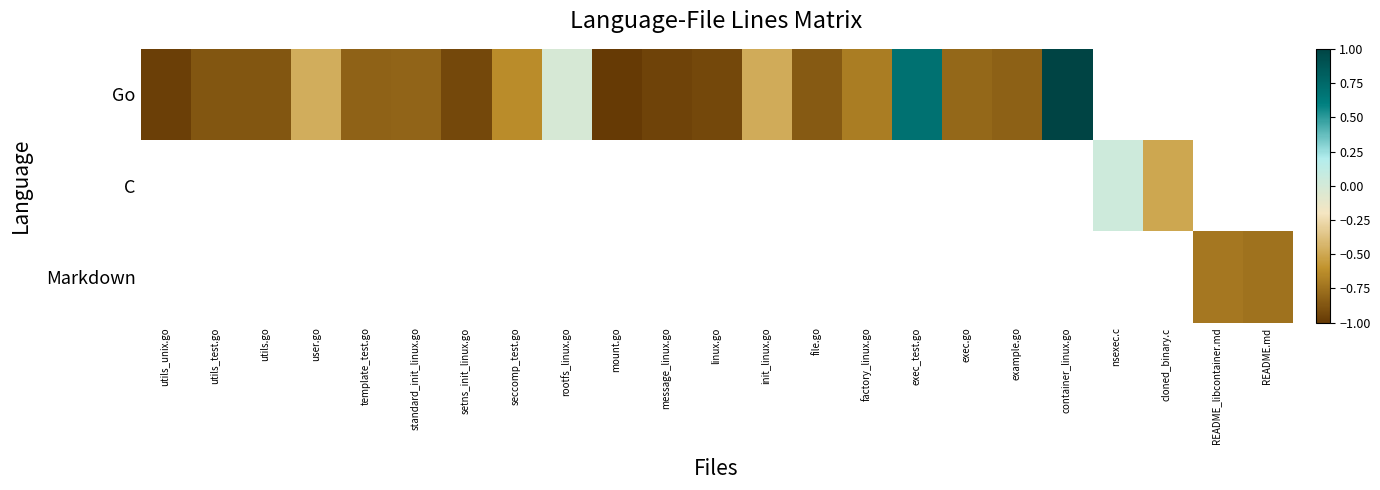

Rank the categories by Markdown value from lowest to highest.

README.md, utils_unix.go, utils_test.go, utils.go, user.go, template_test.go, standard_init_linux.go, setns_init_linux.go, seccomp_test.go, rootfs_linux.go, mount.go, message_linux.go, linux.go, init_linux.go, file.go, factory_linux.go, exec_test.go, exec.go, example.go, container_linux.go, nsexec.c, cloned_binary.c, README_libcontainer.md